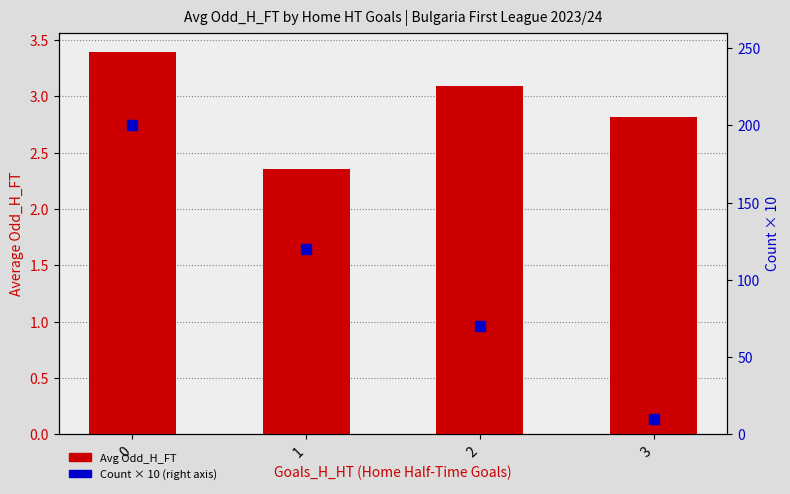

Which series reaches the maximum Y coordinate?

Count × 10 (right)